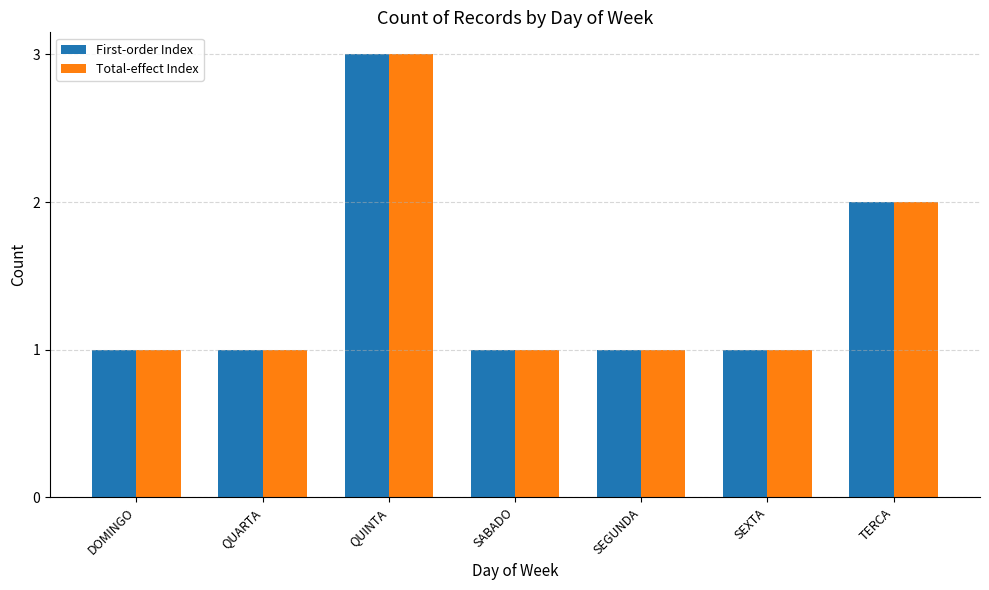

What is the label of the 6th bar from the right?

QUARTA